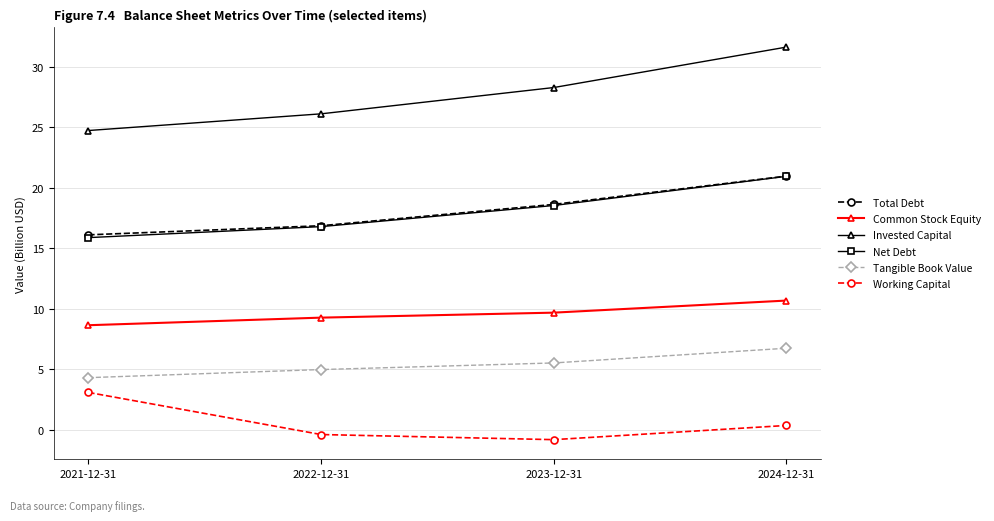

Reading right to left, extract all data points from this chart.

Total Debt: 2024-12-31=21.0	2023-12-31=18.6	2022-12-31=16.9	2021-12-31=16.1
Common Stock Equity: 2024-12-31=10.7	2023-12-31=9.7	2022-12-31=9.3	2021-12-31=8.6
Invested Capital: 2024-12-31=31.6	2023-12-31=28.3	2022-12-31=26.1	2021-12-31=24.7
Net Debt: 2024-12-31=20.9	2023-12-31=18.5	2022-12-31=16.8	2021-12-31=15.9
Tangible Book Value: 2024-12-31=6.7	2023-12-31=5.5	2022-12-31=5.0	2021-12-31=4.3
Working Capital: 2024-12-31=0.3	2023-12-31=-0.8	2022-12-31=-0.4	2021-12-31=3.1